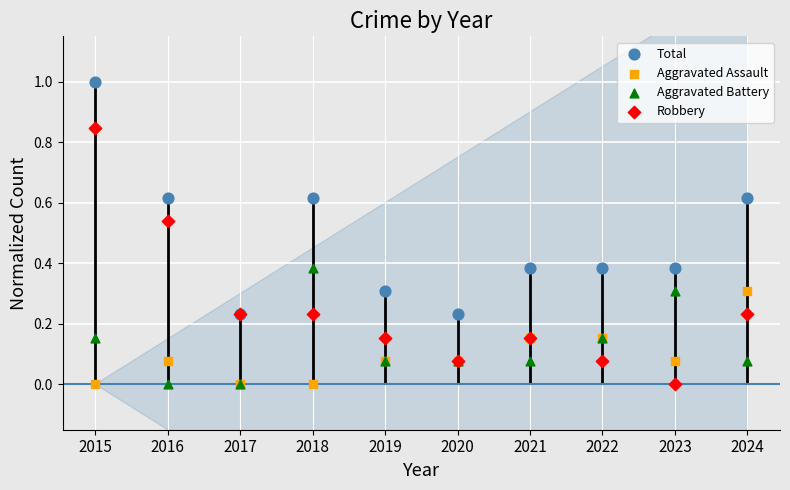

What are all the series names shown in the legend?

Total, Aggravated Assault, Aggravated Battery, Robbery